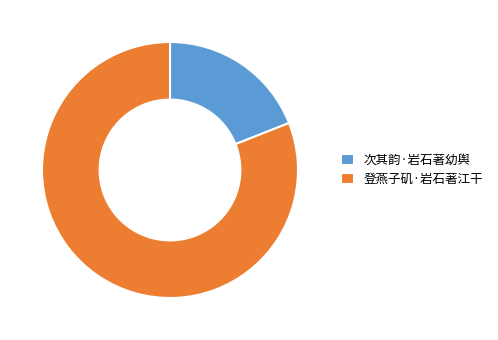

What is the ratio of the value at 登燕子矶·岩石著江干 to the value at 次其韵·岩石著幼舆?

4.3